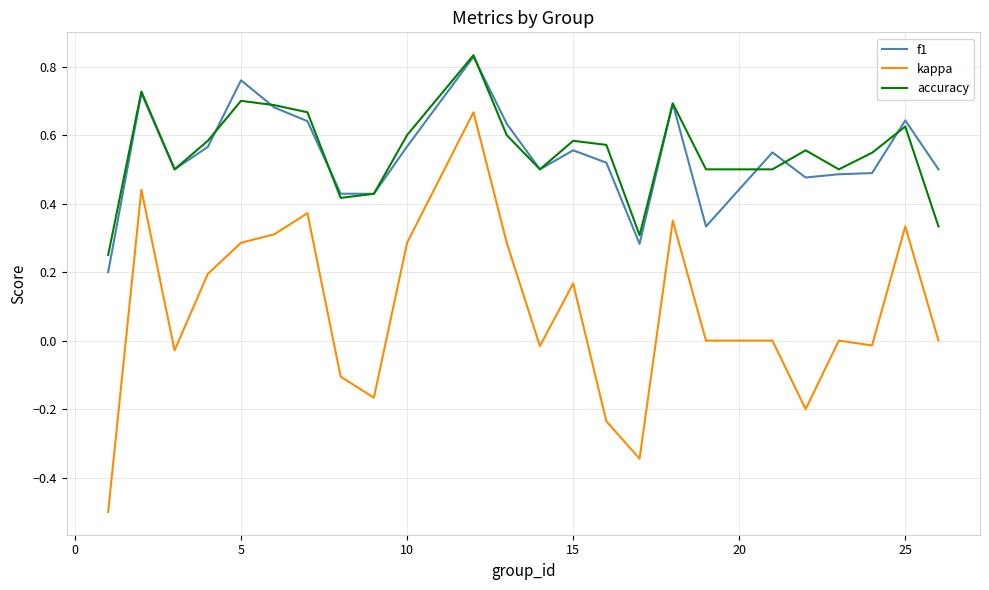

At how many categories does at least one series exceed 0?

24